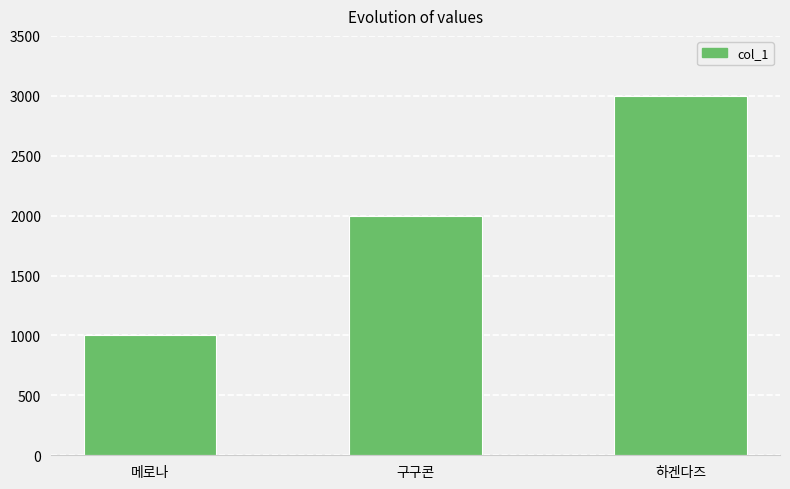

Is it true that the value at 구구콘 is 1001?

False